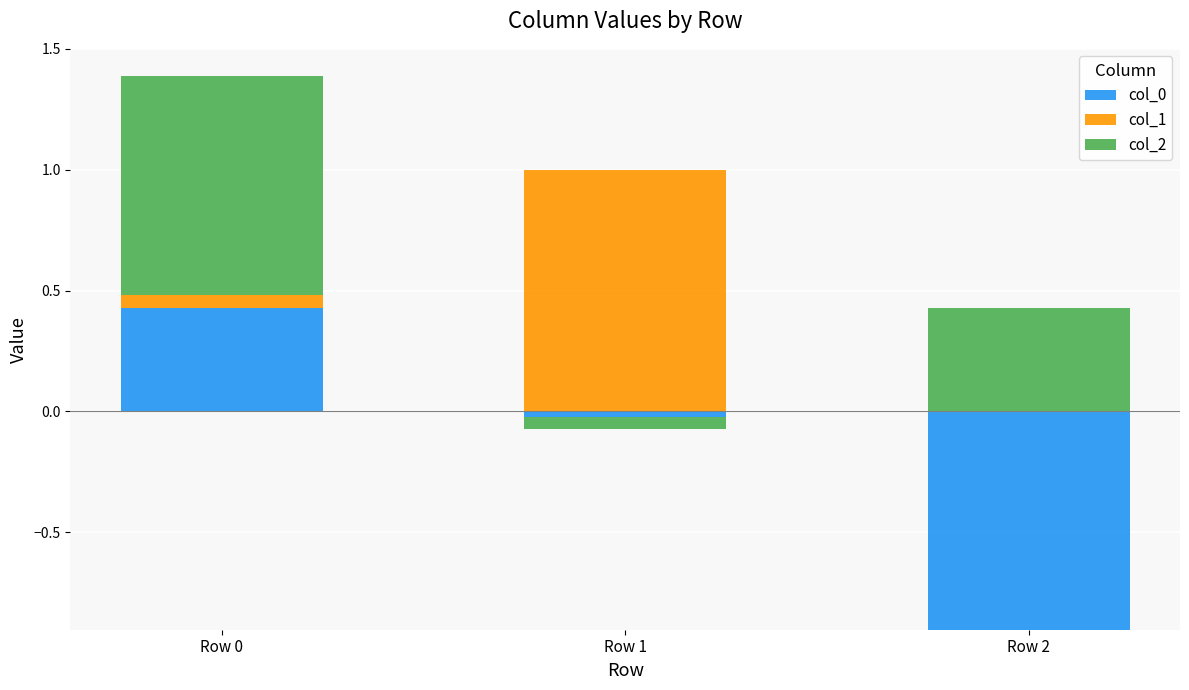

At which label does col_1 reach its peak?

Row 1